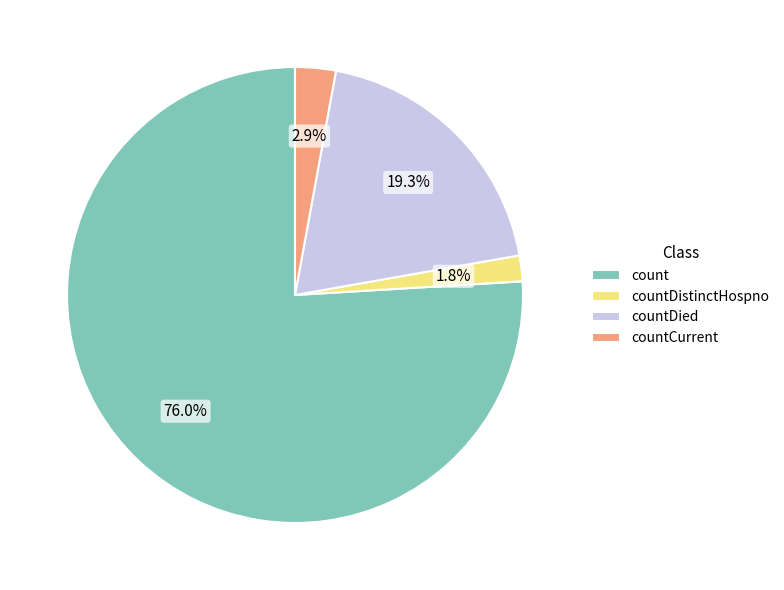

Count the number of slices in the pie.

4